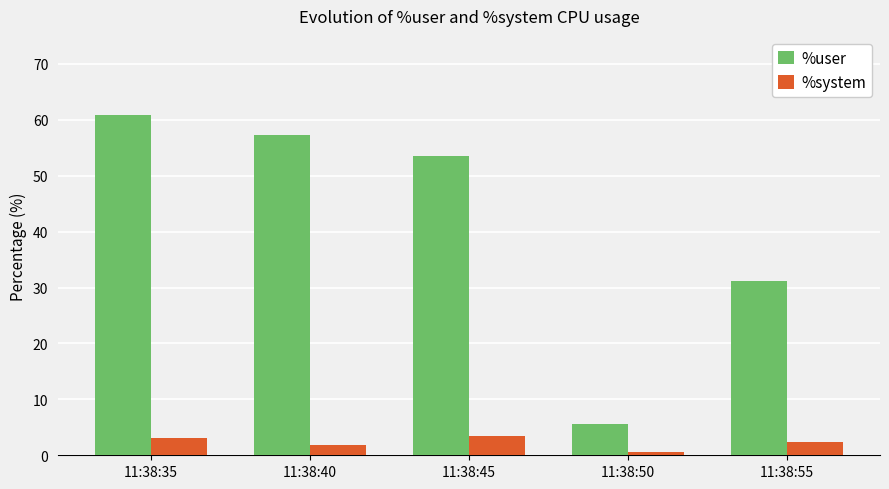

What are all the series names shown in the legend?

%user, %system